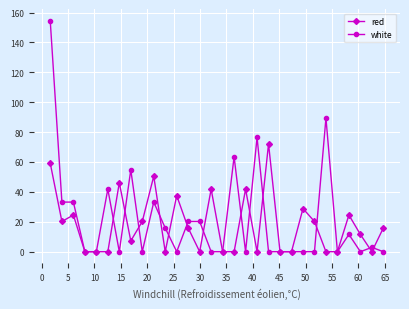

True or false: red and white intersect in this chart.

True